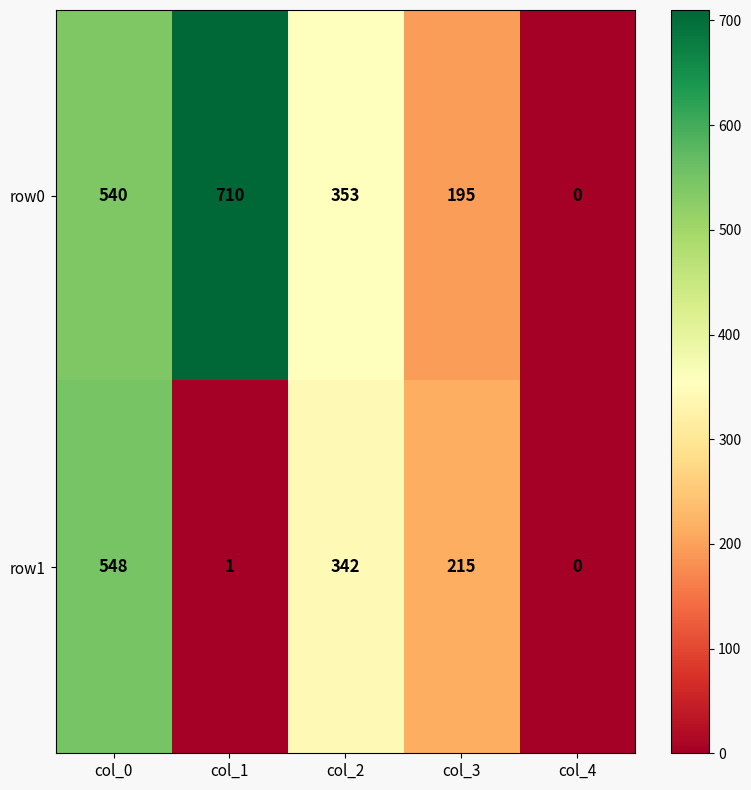

What is the total value across all series at col_1?

711